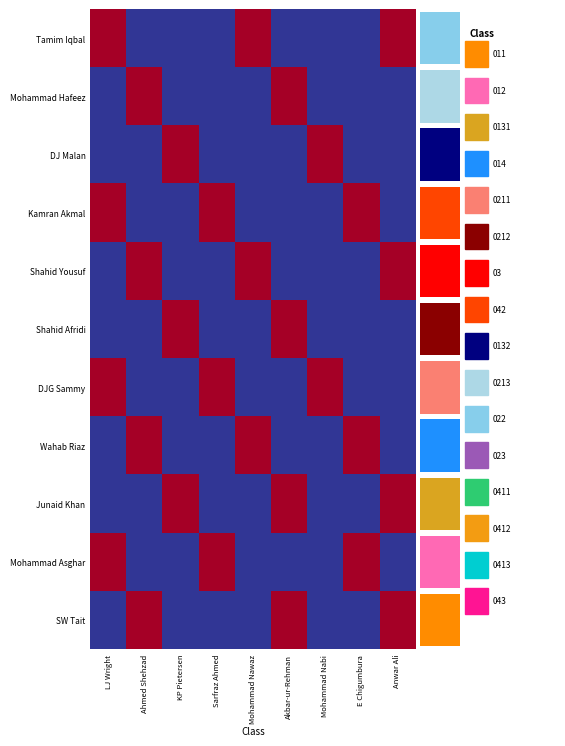

Count the DJG Sammy values in the range 0 to 1.

9